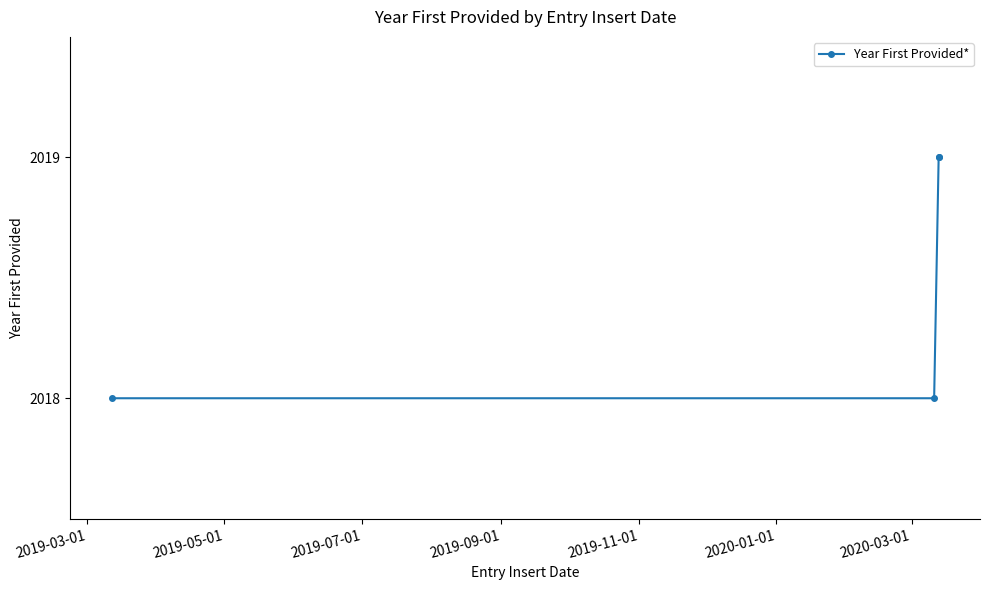

What is the sum of all values?

8074